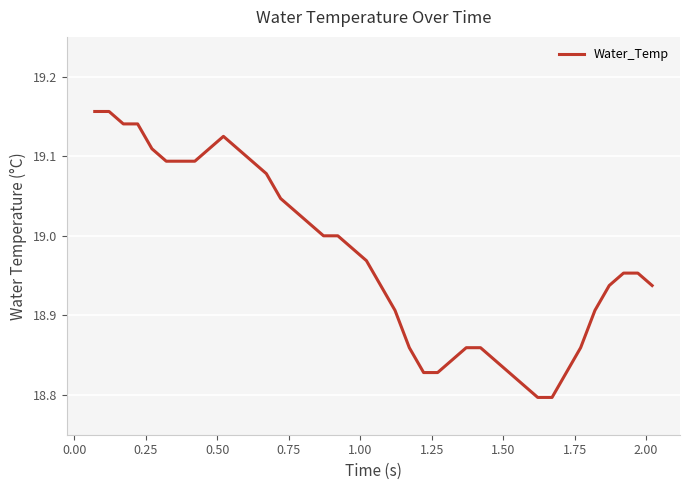

Count the number of categories in the chart.

40